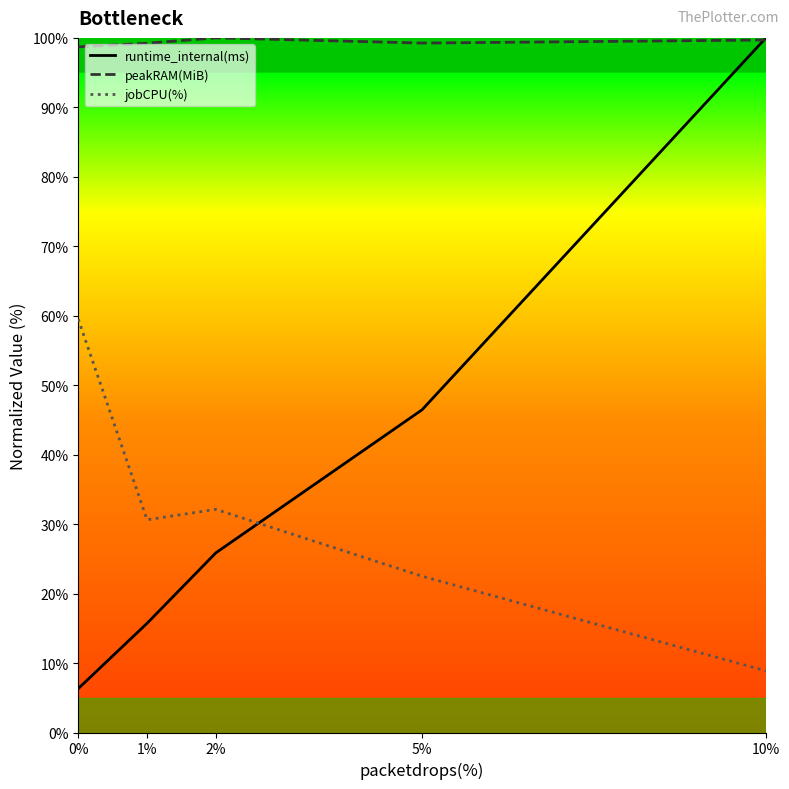

What is the difference between the maximum and second lowest values in the jobCPU(%) series?

37.0